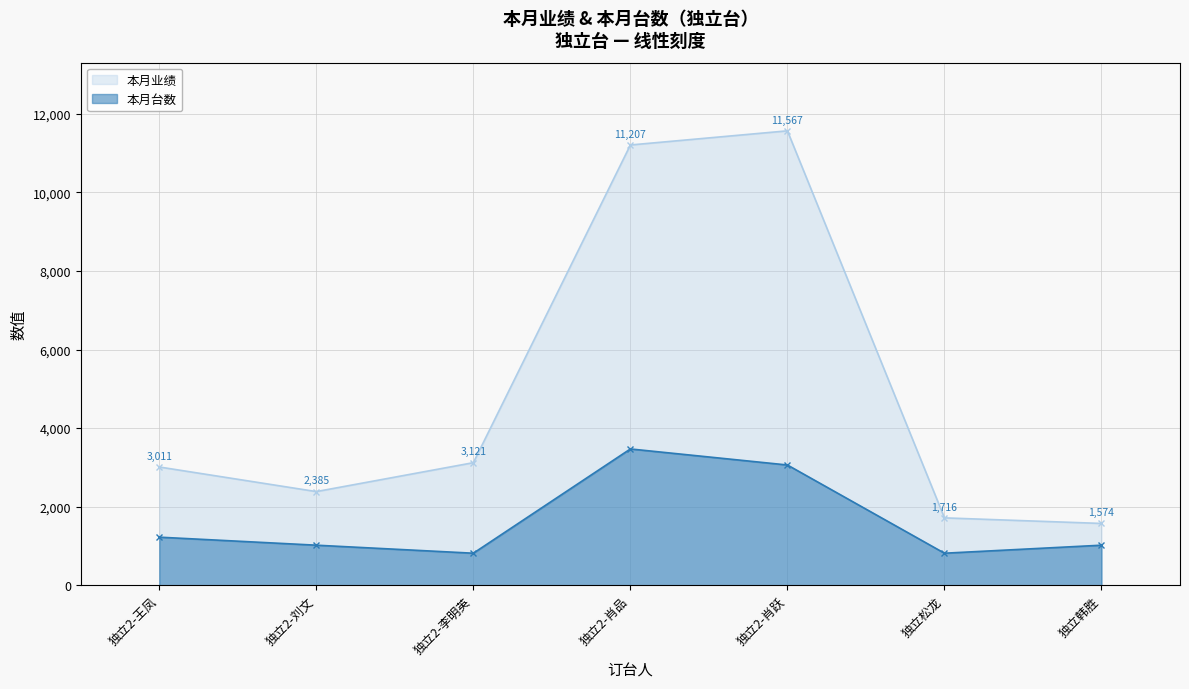

Reading left to right, list all the values displayed in this chart.

本月业绩: 独立2-王凤=3011.0	独立2-刘文=2385.0	独立2-李明英=3121.0	独立2-肖品=11207.0	独立2-肖跃=11567.0	独立松龙=1716.0	独立韩胜=1574.0
本月台数: 独立2-王凤=1224.7	独立2-刘文=1020.6	独立2-李明英=816.5	独立2-肖品=3470.1	独立2-肖跃=3061.9	独立松龙=816.5	独立韩胜=1020.6